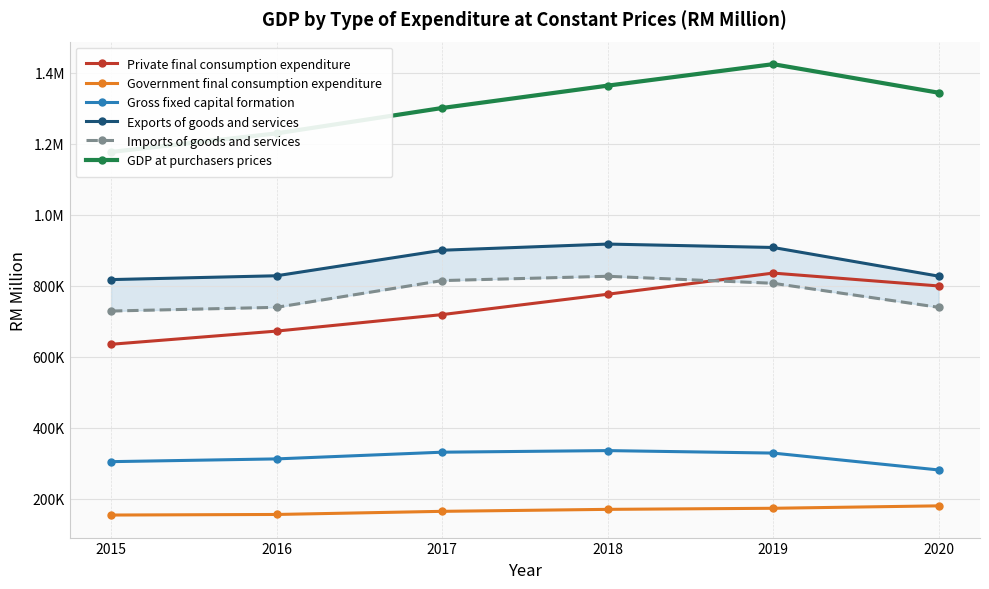

True or false: GDP at purchasers prices and Government final consumption expenditure cross at least once.

False